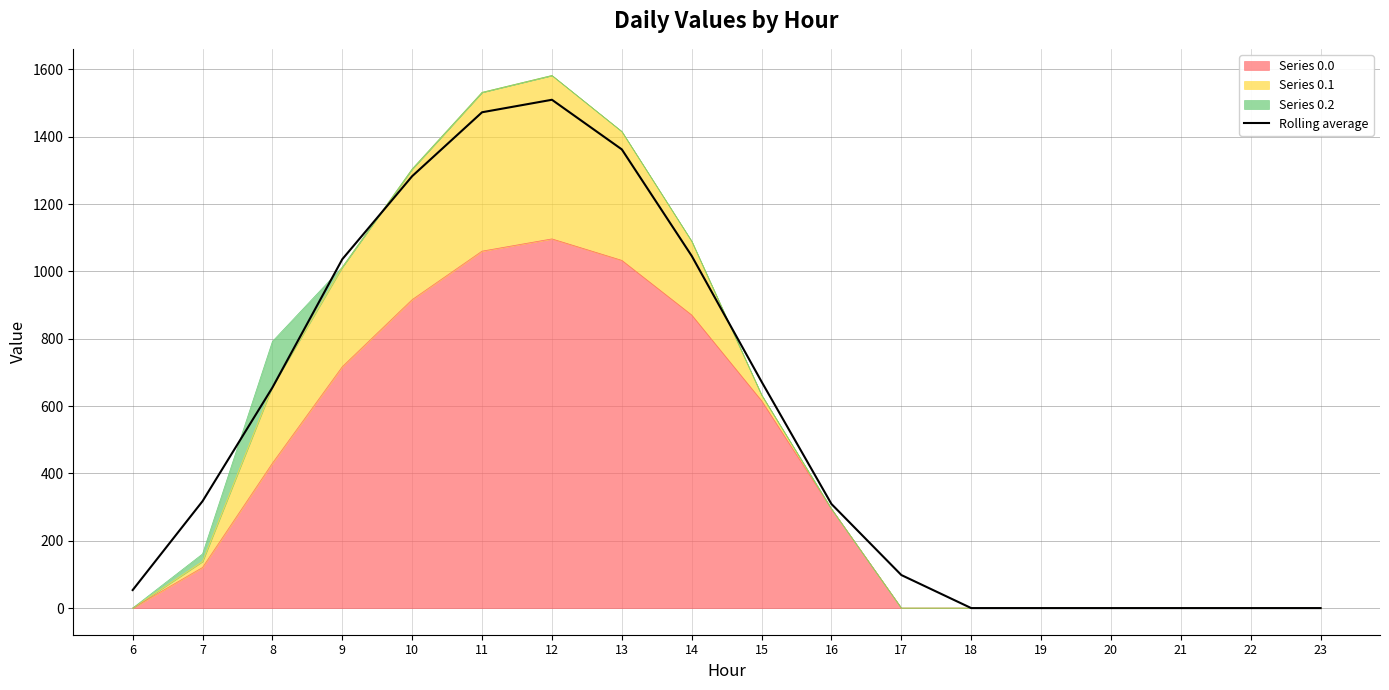

Where is the data nearest to the value 754?

15